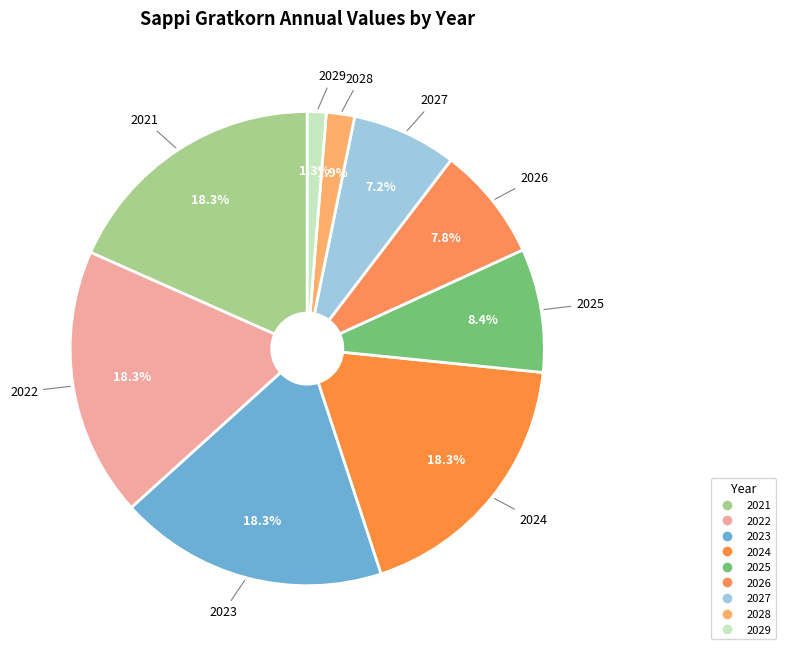

How many segments does this pie chart have?

9